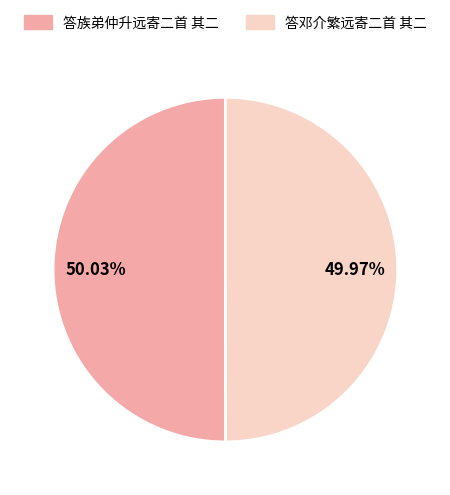

Count the number of slices in the pie.

2